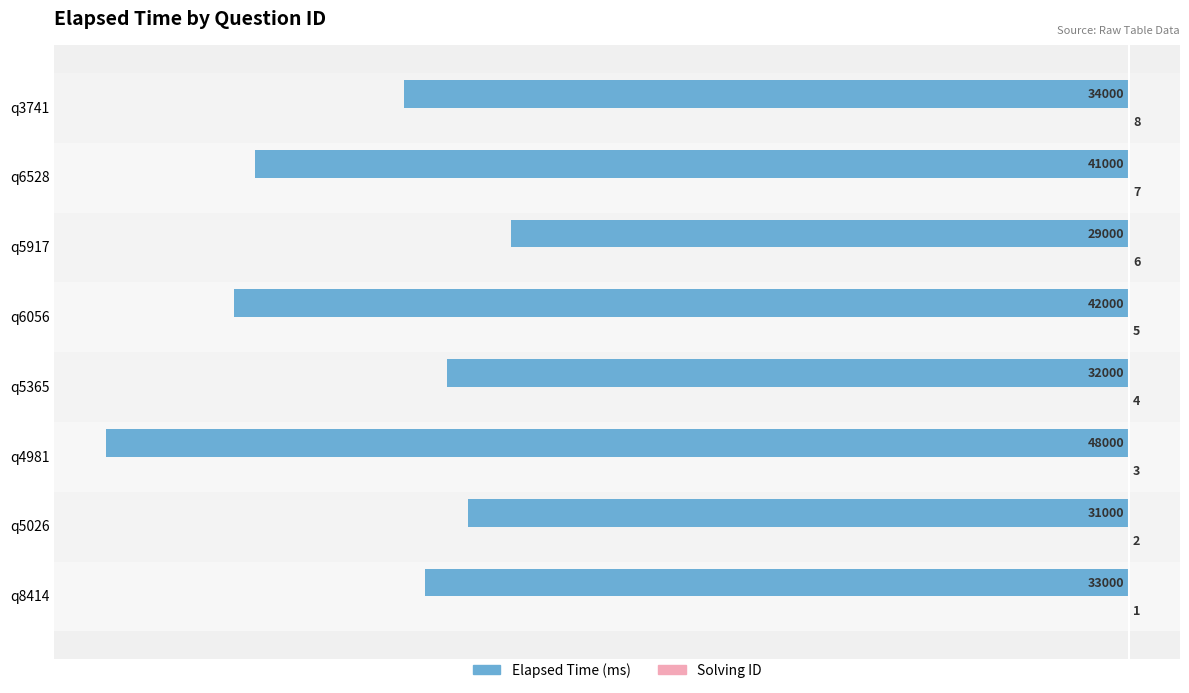

Between q4981 and q3741, which series saw the biggest shift?

Elapsed Time (ms)